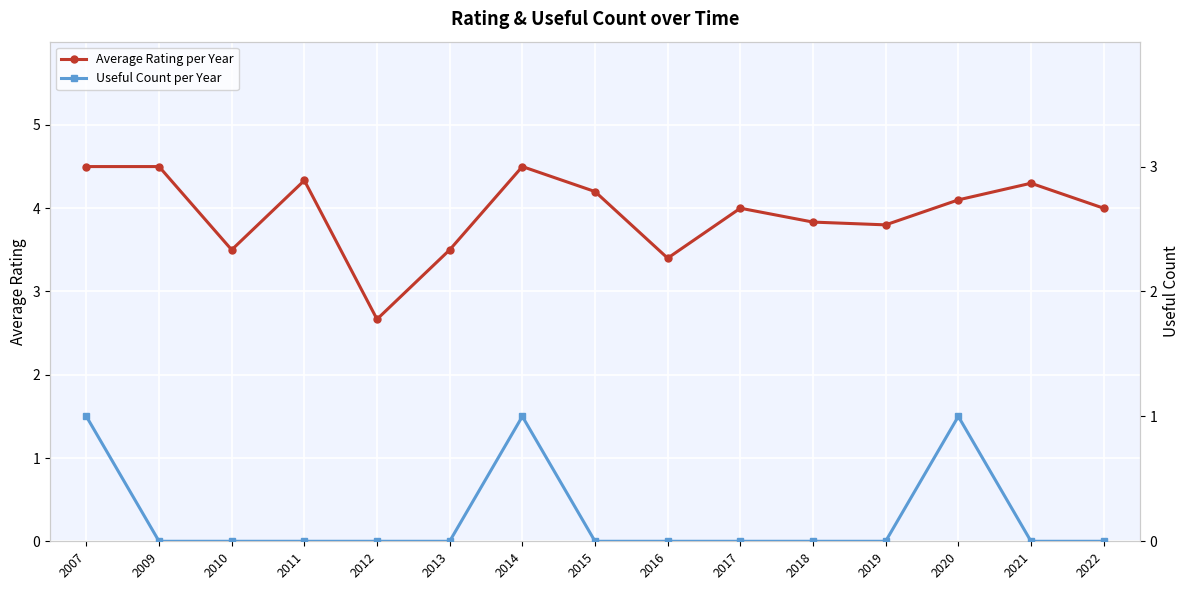

At which category does Average Rating per Year reach its first local peak?

2011